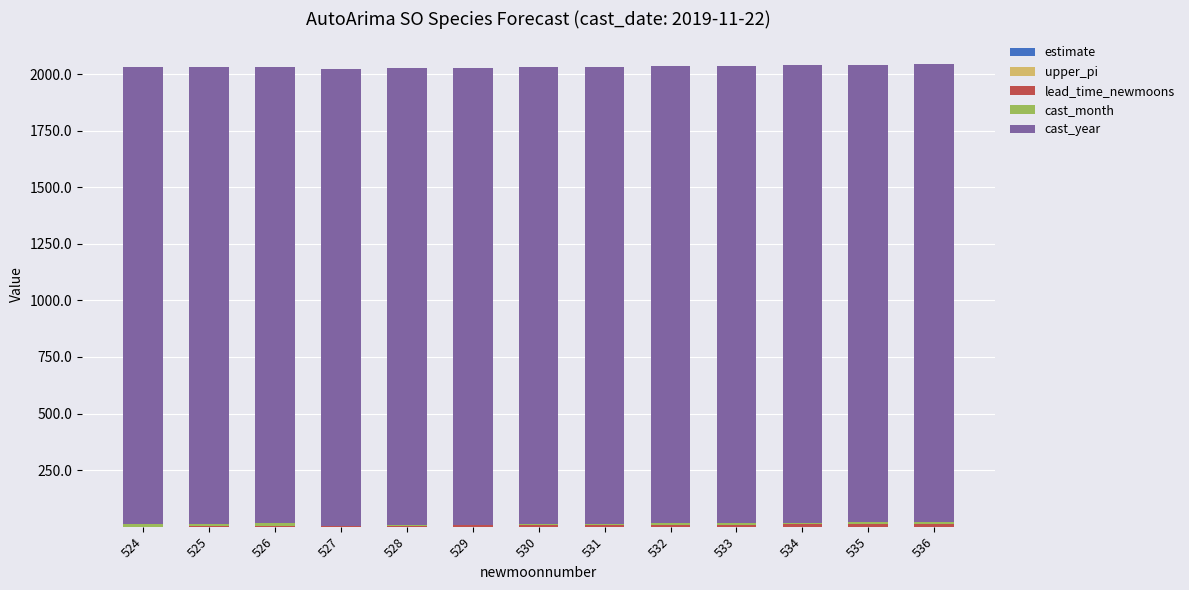

Does the chart contain stacked bars?

Yes